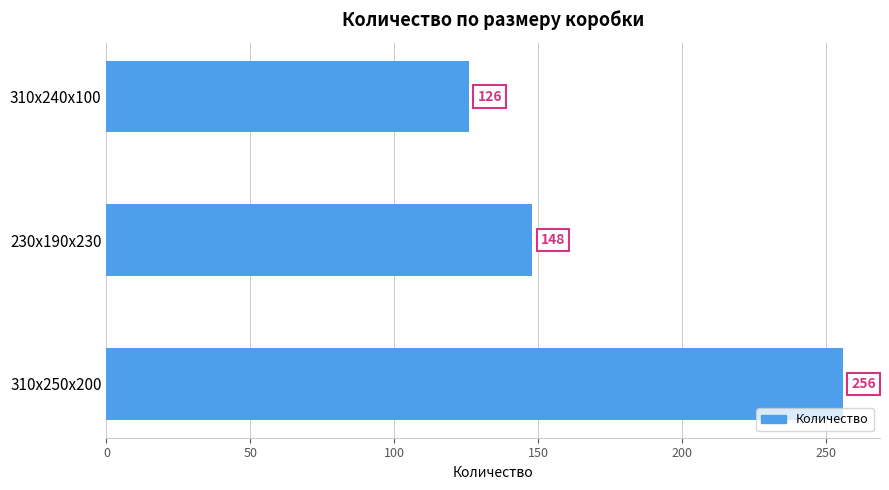

At which category does the chart reach its minimum across all series?

310x240x100